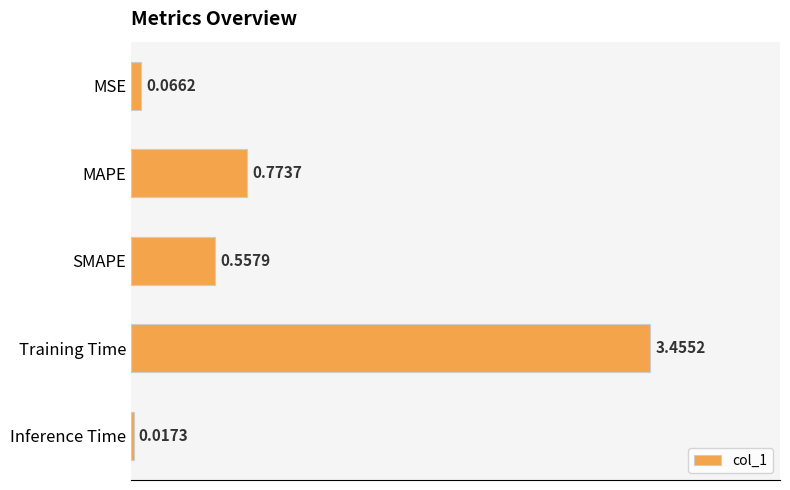

Which has a higher value, Inference Time or MSE?

MSE